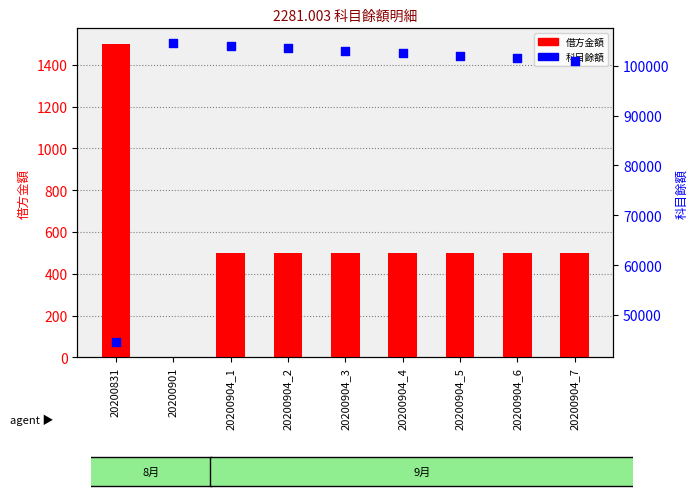

What are all the series names shown in the legend?

借方金額, 科目餘額